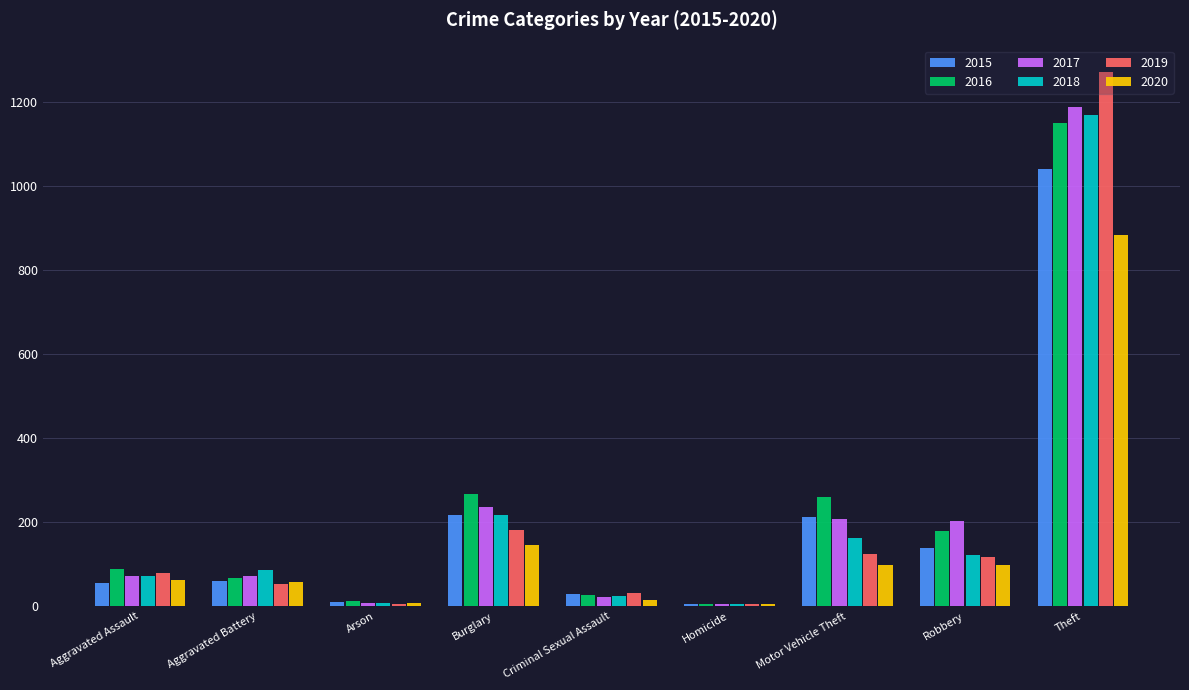

At which category does the chart reach its peak across all series?

Theft